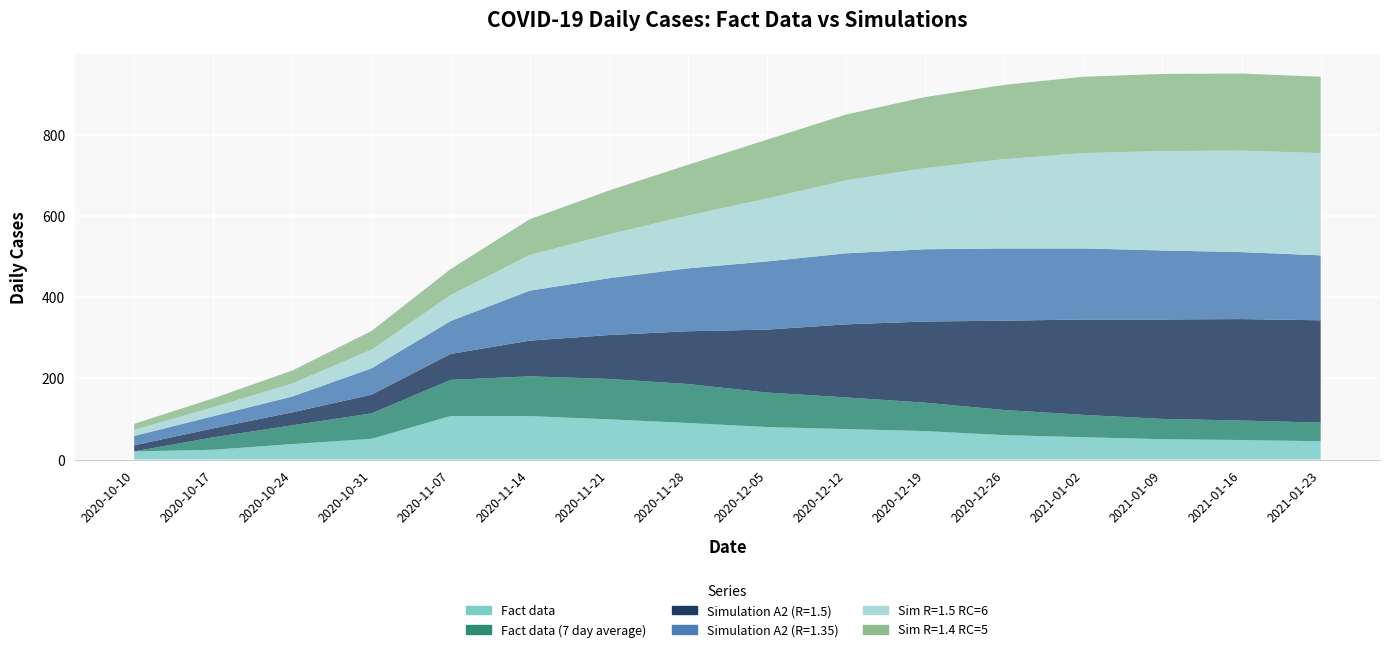

Reading right to left, extract all data points from this chart.

Fact data: 2021-01-23=45.0	2021-01-16=48.0	2021-01-09=50.0	2021-01-02=55.0	2020-12-26=60.0	2020-12-19=70.0	2020-12-12=75.0	2020-12-05=80.0	2020-11-28=90.0	2020-11-21=99.0	2020-11-14=107.0	2020-11-07=107.0	2020-10-31=51.0	2020-10-24=38.0	2020-10-17=24.0	2020-10-10=20.0
Fact data (7 day average): 2021-01-23=46.0	2021-01-16=48.0	2021-01-09=50.0	2021-01-02=55.0	2020-12-26=62.0	2020-12-19=70.0	2020-12-12=78.0	2020-12-05=85.0	2020-11-28=96.0	2020-11-21=99.6	2020-11-14=97.9	2020-11-07=89.1	2020-10-31=62.6	2020-10-24=46.3	2020-10-17=30.7	2020-10-10=0.0
Simulation A2 (R=1.5): 2021-01-23=252.0	2021-01-16=250.0	2021-01-09=245.0	2021-01-02=235.0	2020-12-26=220.0	2020-12-19=200.0	2020-12-12=180.0	2020-12-05=155.0	2020-11-28=130.0	2020-11-21=108.0	2020-11-14=88.0	2020-11-07=64.0	2020-10-31=46.0	2020-10-24=32.0	2020-10-17=22.0	2020-10-10=15.0
Simulation A2 (R=1.35): 2021-01-23=160.0	2021-01-16=165.0	2021-01-09=170.0	2021-01-02=175.0	2020-12-26=178.0	2020-12-19=178.0	2020-12-12=175.0	2020-12-05=168.0	2020-11-28=155.0	2020-11-21=140.0	2020-11-14=123.0	2020-11-07=81.0	2020-10-31=65.0	2020-10-24=39.0	2020-10-17=30.0	2020-10-10=23.0
Sim R=1.5 RC=6: 2021-01-23=252.0	2021-01-16=250.0	2021-01-09=245.0	2021-01-02=235.0	2020-12-26=220.0	2020-12-19=200.0	2020-12-12=180.0	2020-12-05=155.0	2020-11-28=130.0	2020-11-21=108.0	2020-11-14=88.0	2020-11-07=64.0	2020-10-31=46.0	2020-10-24=32.0	2020-10-17=22.0	2020-10-10=15.0
Sim R=1.4 RC=5: 2021-01-23=188.0	2021-01-16=190.0	2021-01-09=190.0	2021-01-02=188.0	2020-12-26=183.0	2020-12-19=175.0	2020-12-12=162.0	2020-12-05=145.0	2020-11-28=125.0	2020-11-21=108.0	2020-11-14=88.0	2020-11-07=64.0	2020-10-31=46.0	2020-10-24=32.0	2020-10-17=22.0	2020-10-10=15.0